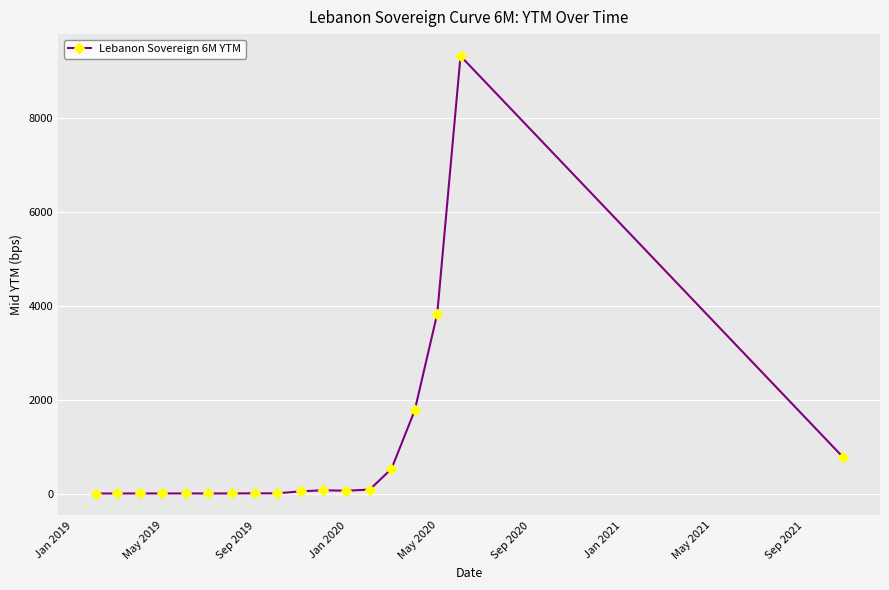

What is the greatest value displayed?

9329.1